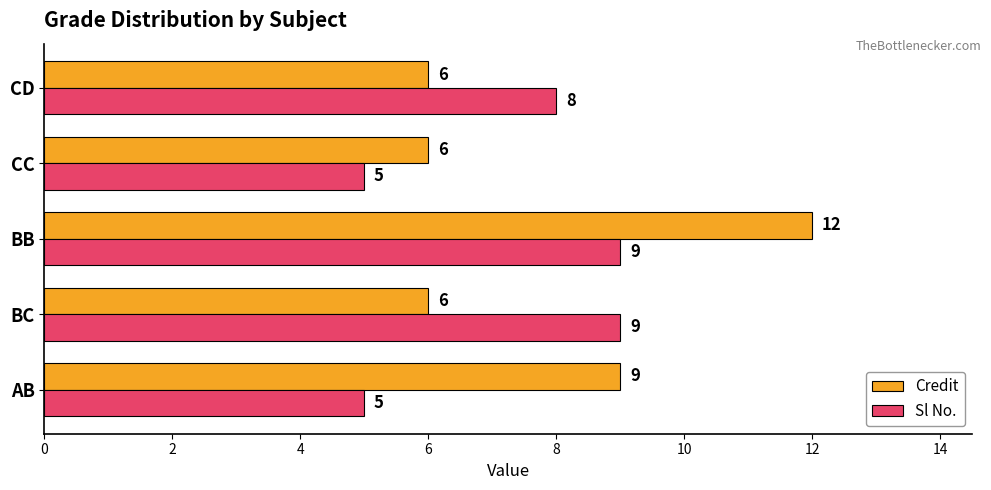

The Credit series shows 9 at AB. True or false?

True